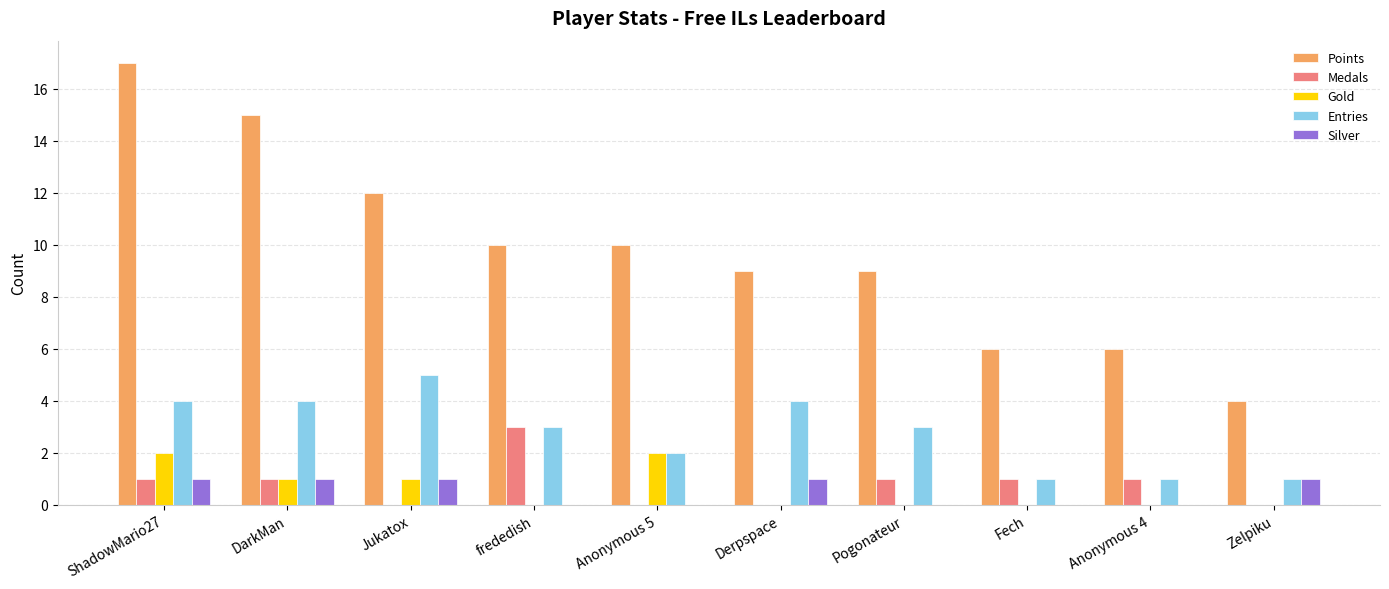

The value of Gold at ShadowMario27 is 1. True or false?

False